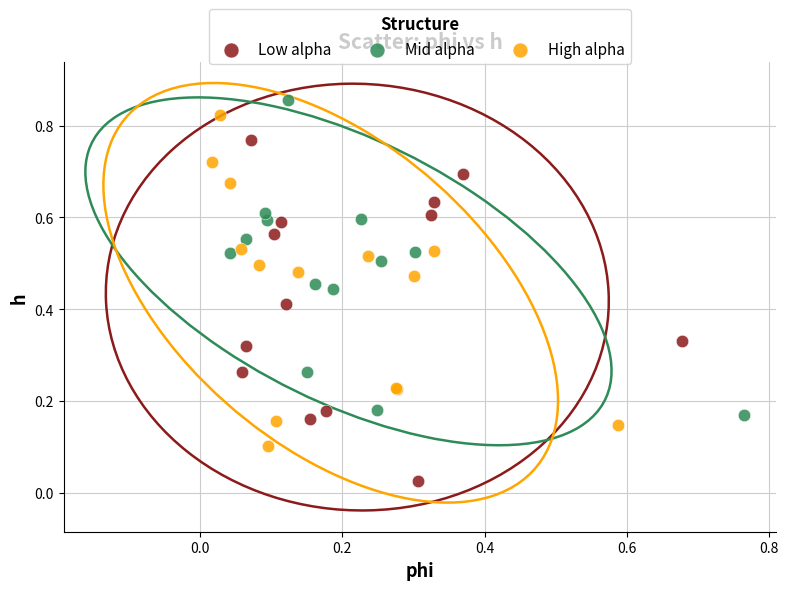

Which series reaches the minimum Y coordinate?

Low alpha